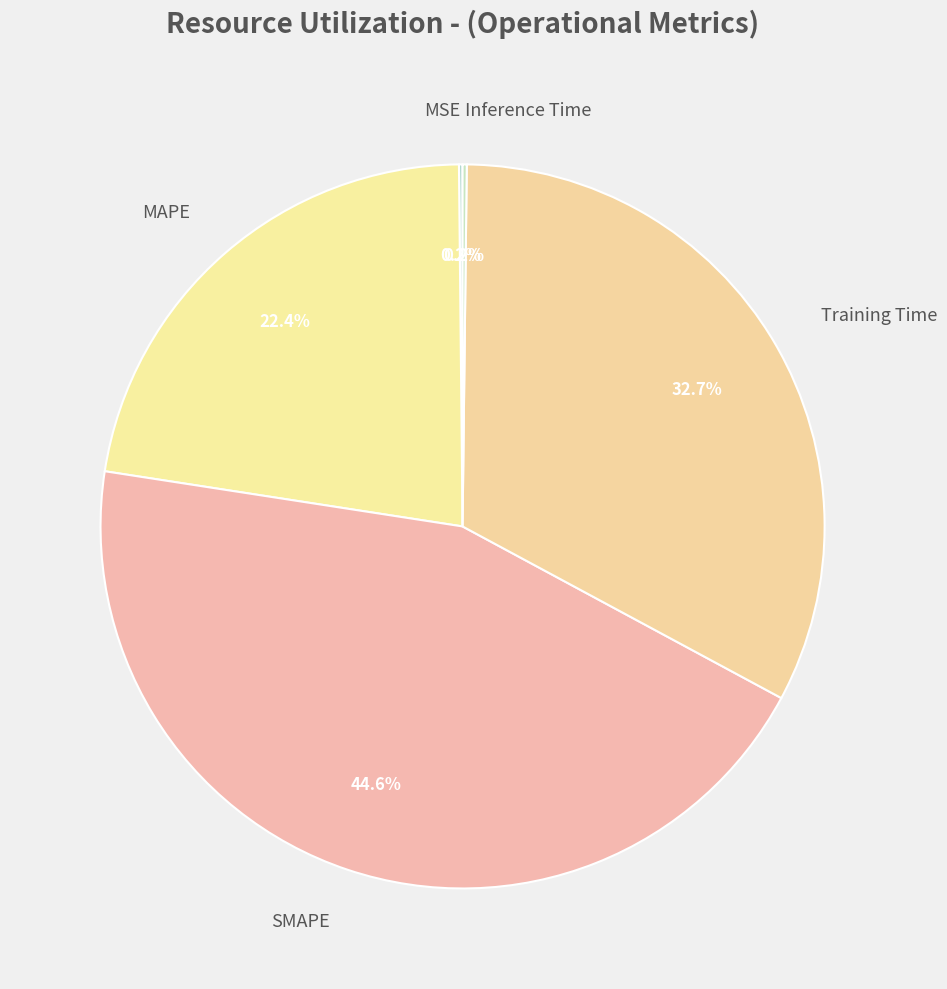

The SMAPE slice represents 58% of the pie. True or false?

False